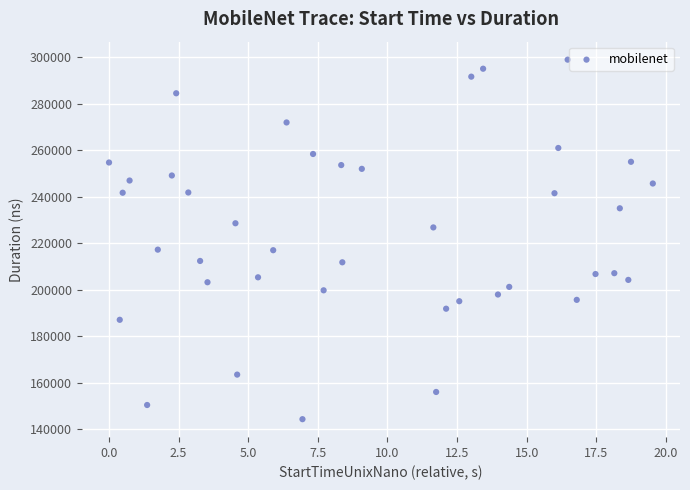

What is the range of Y values (max minus min)?

154714